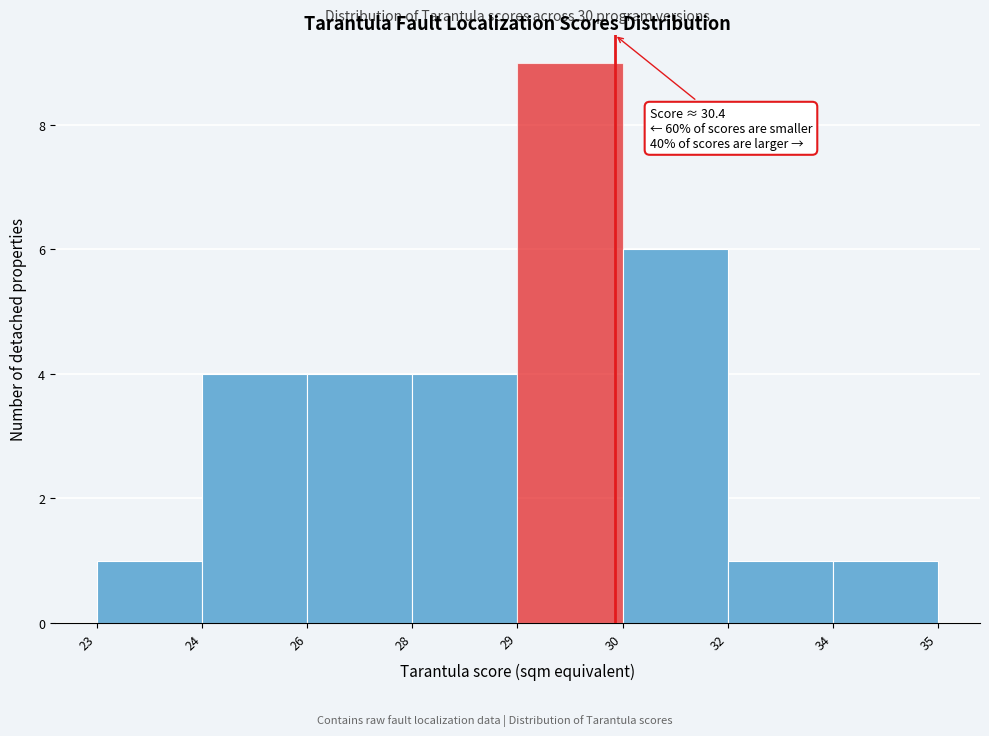

Reading right to left, list all the values displayed in this chart.

34=1	32=1	30=6	29=9	28=4	26=4	24=4	23=1